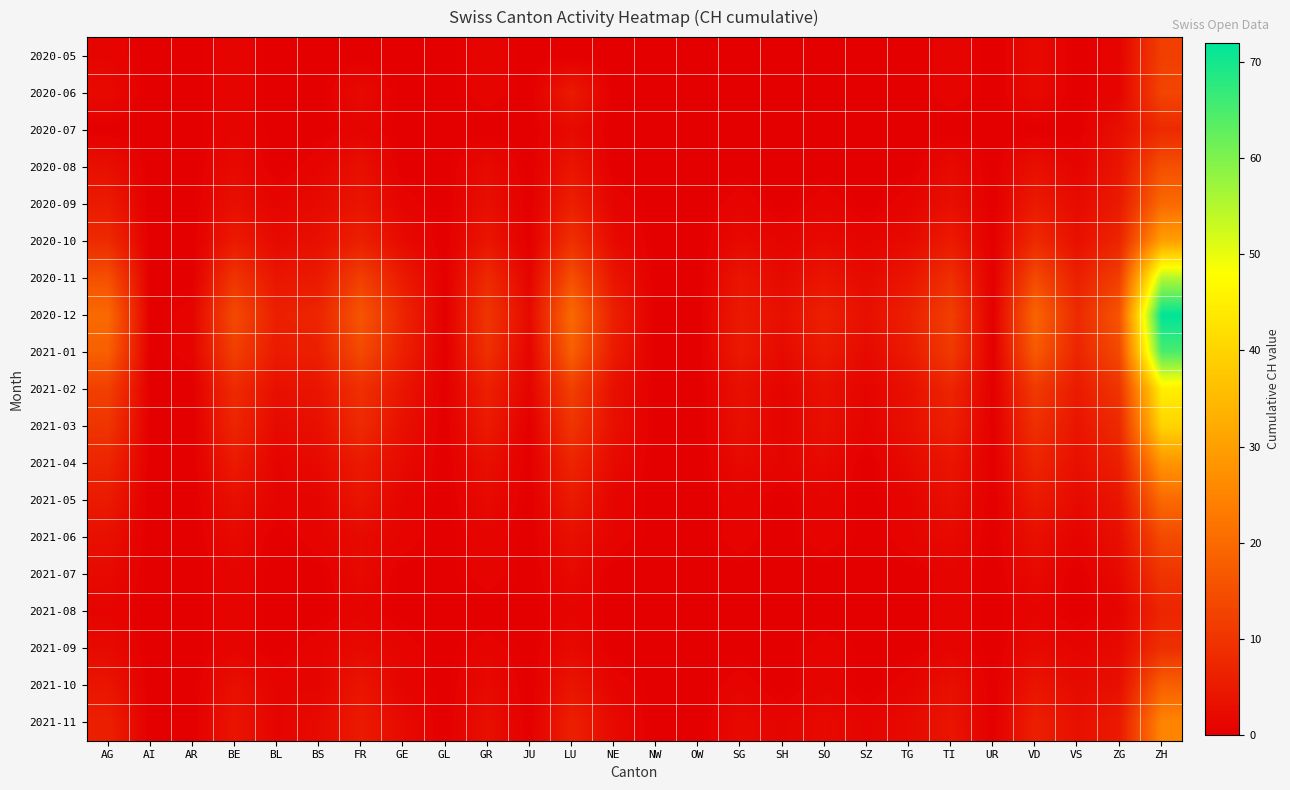

Which has a higher value, LU or SH?

LU